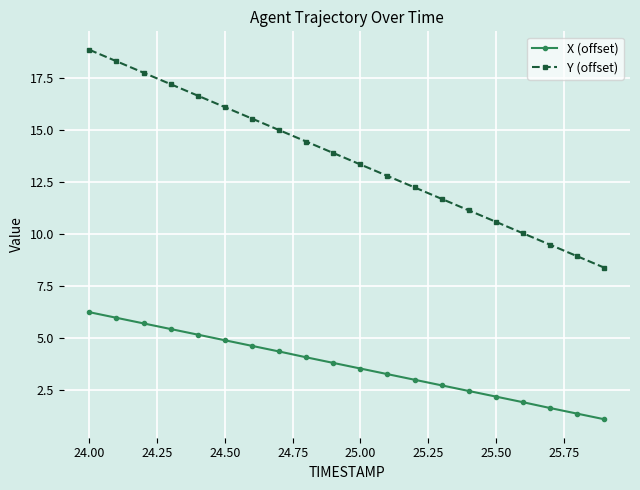

Which series has the largest range (max minus min)?

Y (offset)